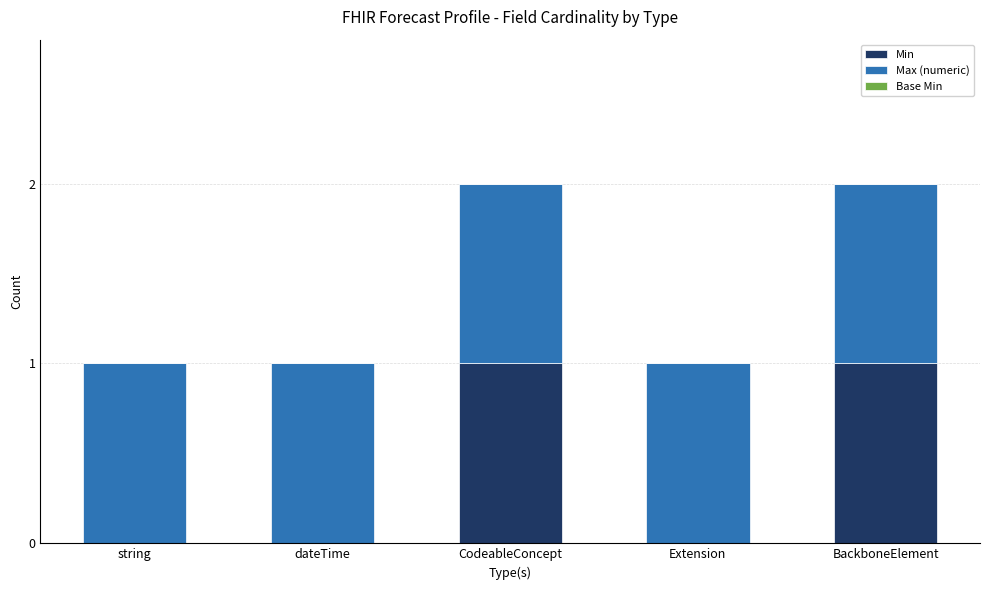

Are the bars grouped side by side (vs. stacked)?

No